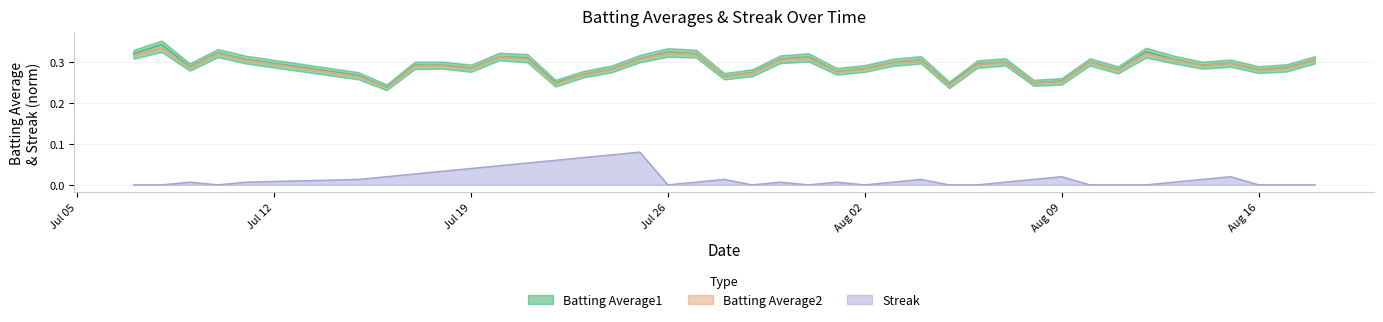

List the series in order of their peak value, highest first.

Batting Average1, Batting Average2, Streak